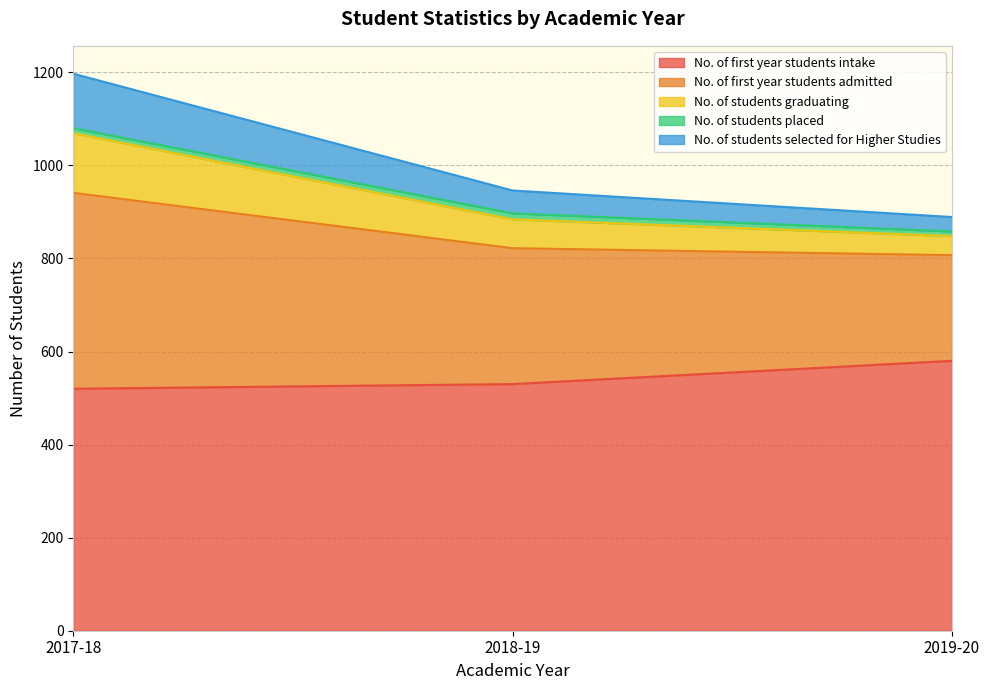

The No. of first year students admitted series shows 192 at 2018-19. True or false?

False